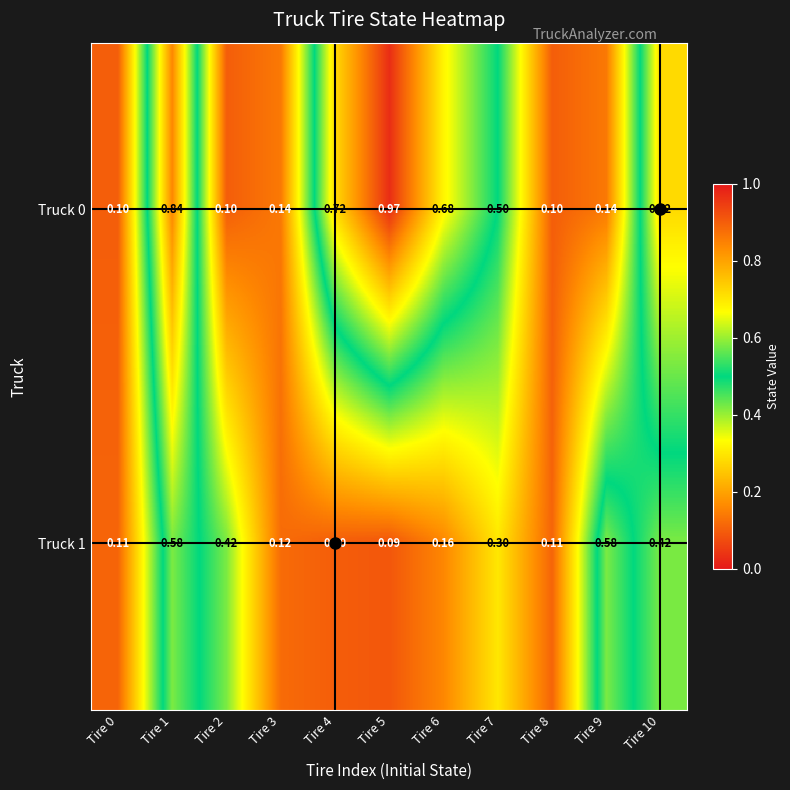

Is the value of Truck 1 at Tire 10 greater than the value of Truck 0 at Tire 2?

Yes